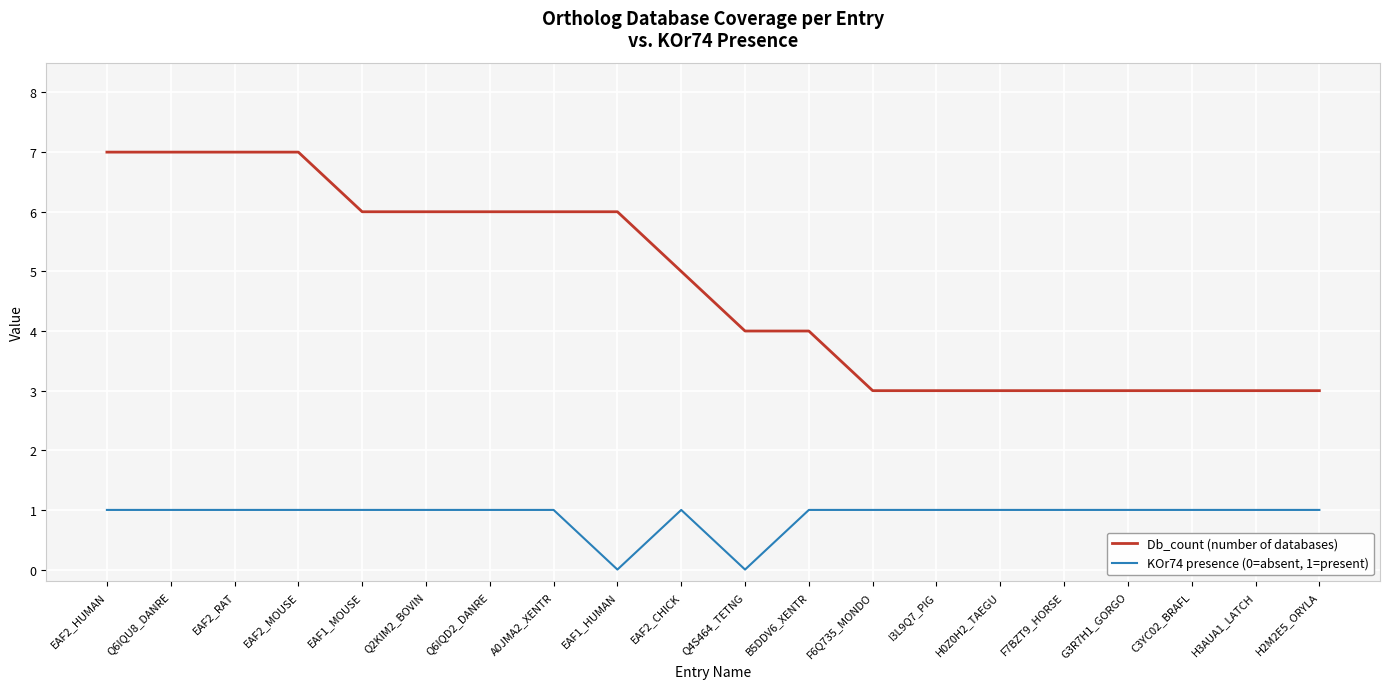

Does the chart have visible grid lines?

Yes